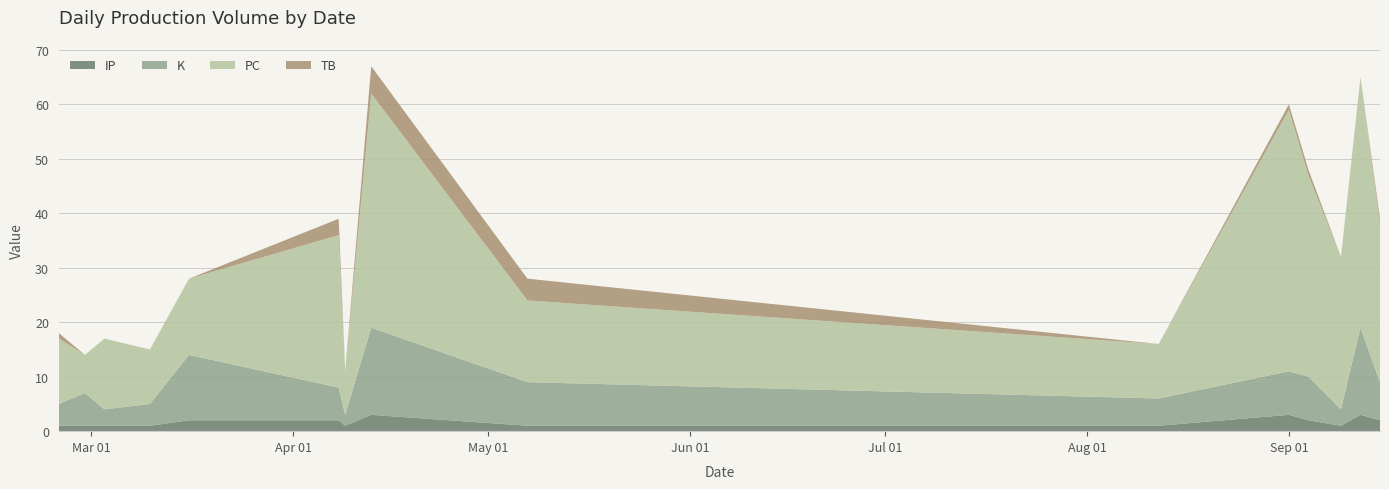

Reading left to right, transcribe all the data shown in this chart.

IP: 2024-02-25=1	2024-02-29=1	2024-03-03=1	2024-03-10=1	2024-03-16=2	2024-04-08=2	2024-04-09=1	2024-04-13=3	2024-05-07=1	2024-08-12=1	2024-09-01=3	2024-09-04=2	2024-09-09=1	2024-09-12=3	2024-09-15=2
K: 2024-02-25=4	2024-02-29=6	2024-03-03=3	2024-03-10=4	2024-03-16=12	2024-04-08=6	2024-04-09=2	2024-04-13=16	2024-05-07=8	2024-08-12=5	2024-09-01=8	2024-09-04=8	2024-09-09=3	2024-09-12=16	2024-09-15=7
PC: 2024-02-25=12	2024-02-29=7	2024-03-03=13	2024-03-10=10	2024-03-16=14	2024-04-08=28	2024-04-09=8	2024-04-13=43	2024-05-07=15	2024-08-12=10	2024-09-01=48	2024-09-04=37	2024-09-09=28	2024-09-12=46	2024-09-15=29
TB: 2024-02-25=1	2024-02-29=0	2024-03-03=0	2024-03-10=0	2024-03-16=0	2024-04-08=3	2024-04-09=0	2024-04-13=5	2024-05-07=4	2024-08-12=0	2024-09-01=1	2024-09-04=1	2024-09-09=0	2024-09-12=0	2024-09-15=1